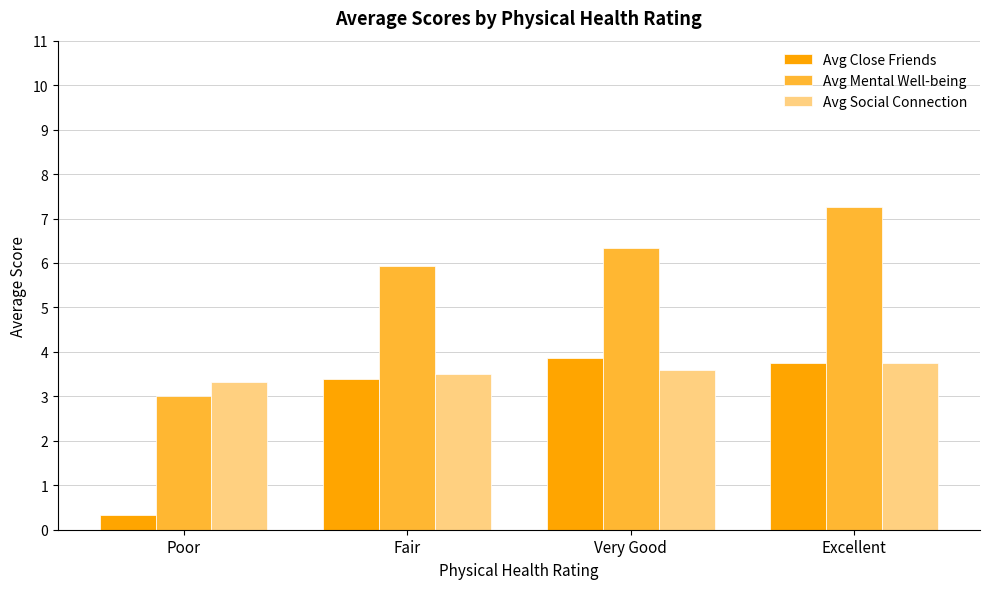

The value of Avg Social Connection at Poor is 1.3. True or false?

False